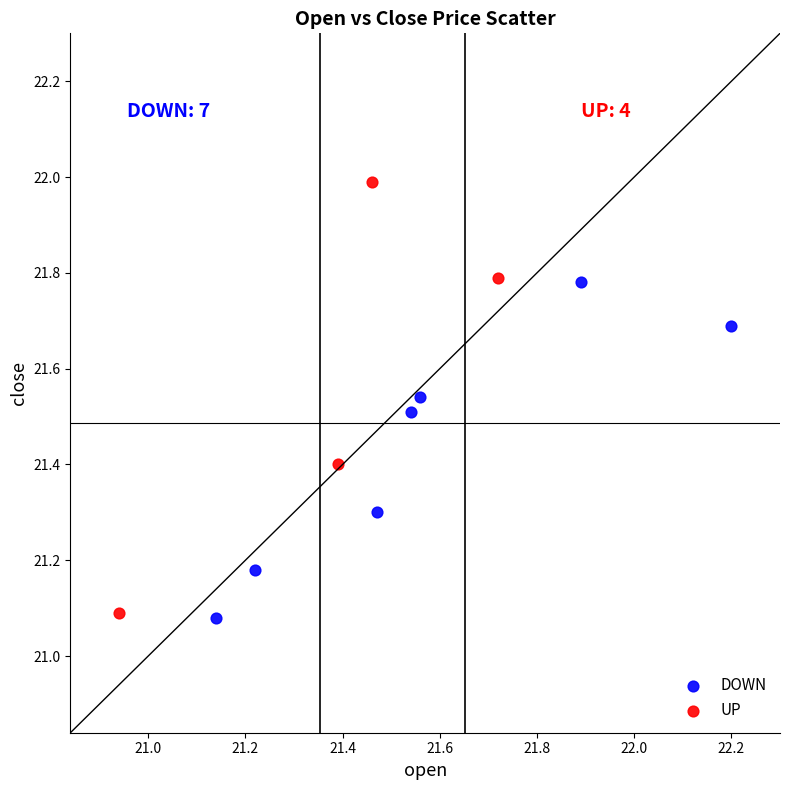

Which series contains the highest Y value?

UP